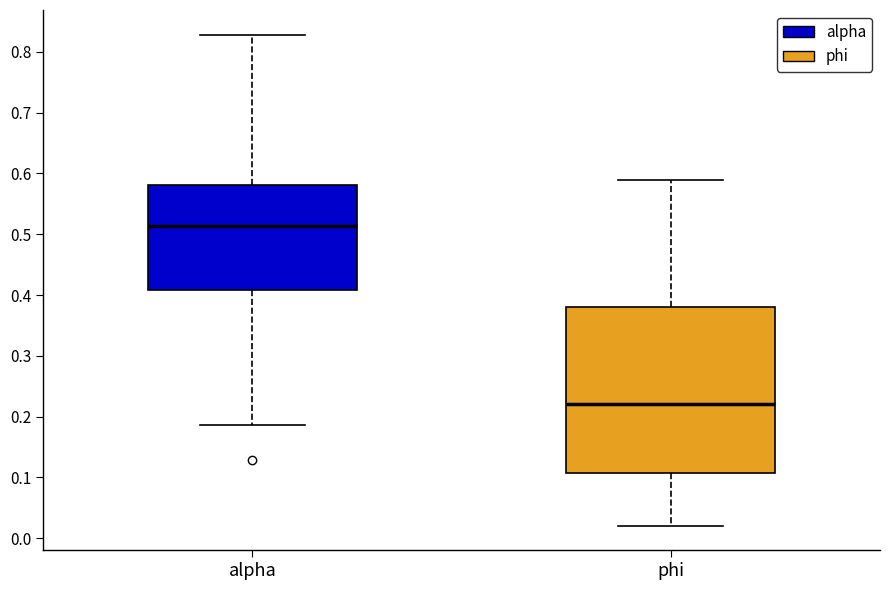

Reading left to right, transcribe this box plot: for each box, give where its median line is, the range the box spans, and where its two whiskers end, as read against the y-axis. The values are not printed on the chart, so give them approximately, as read against the axis.

alpha: median 0.51, box 0.41 to 0.58, whiskers 0.19 to 0.83
phi: median 0.22, box 0.11 to 0.38, whiskers 0.02 to 0.59